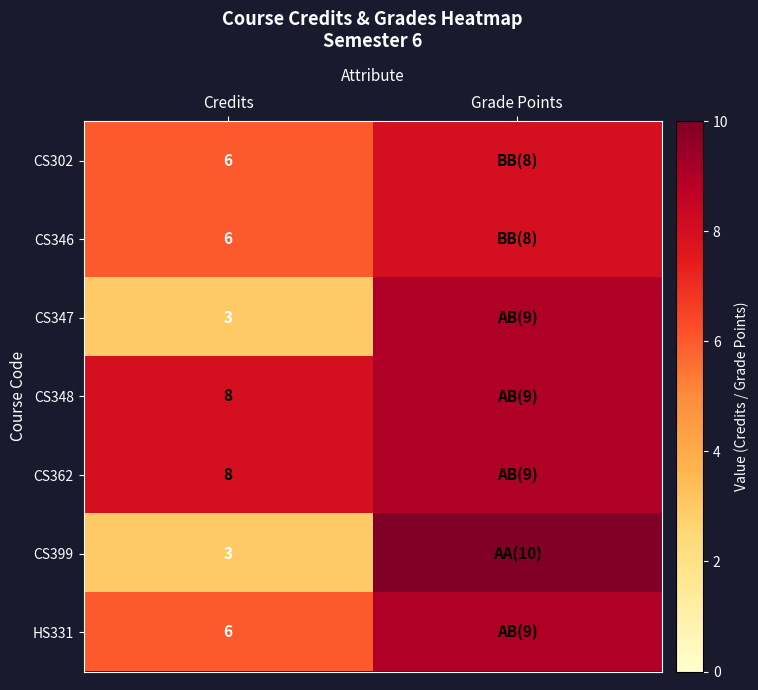

True or false: CS362 has a value of 14 at Credits.

False